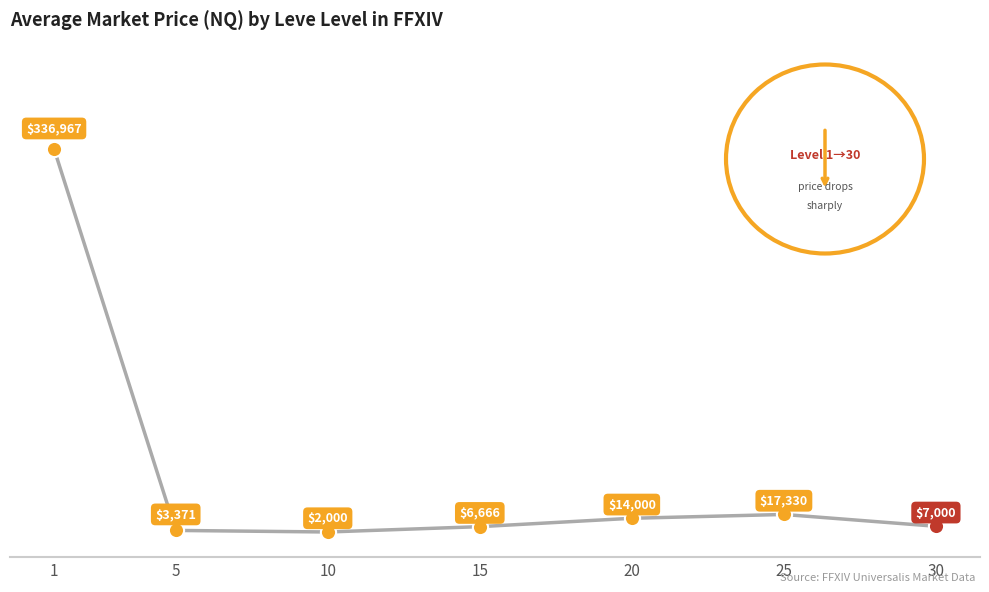

Between 20 and 10, which is larger?

20